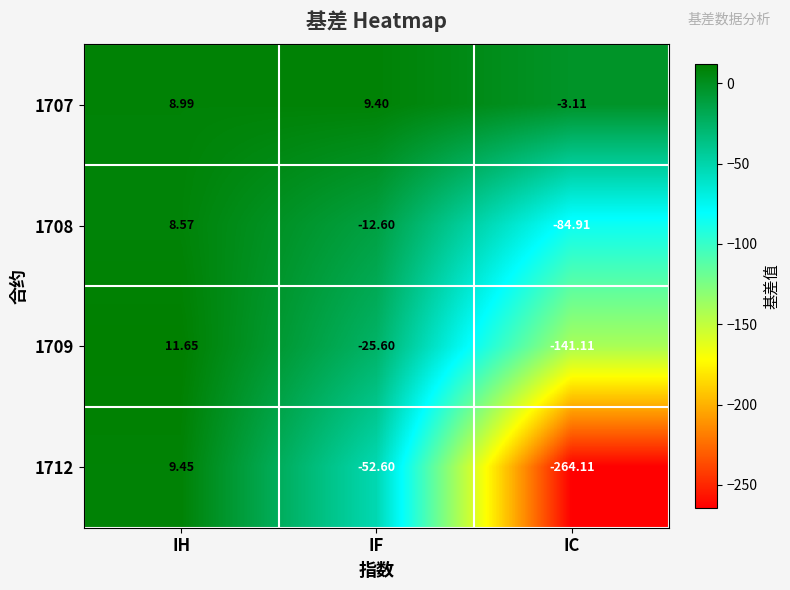

Between IH and IF, which series saw the biggest shift?

1712